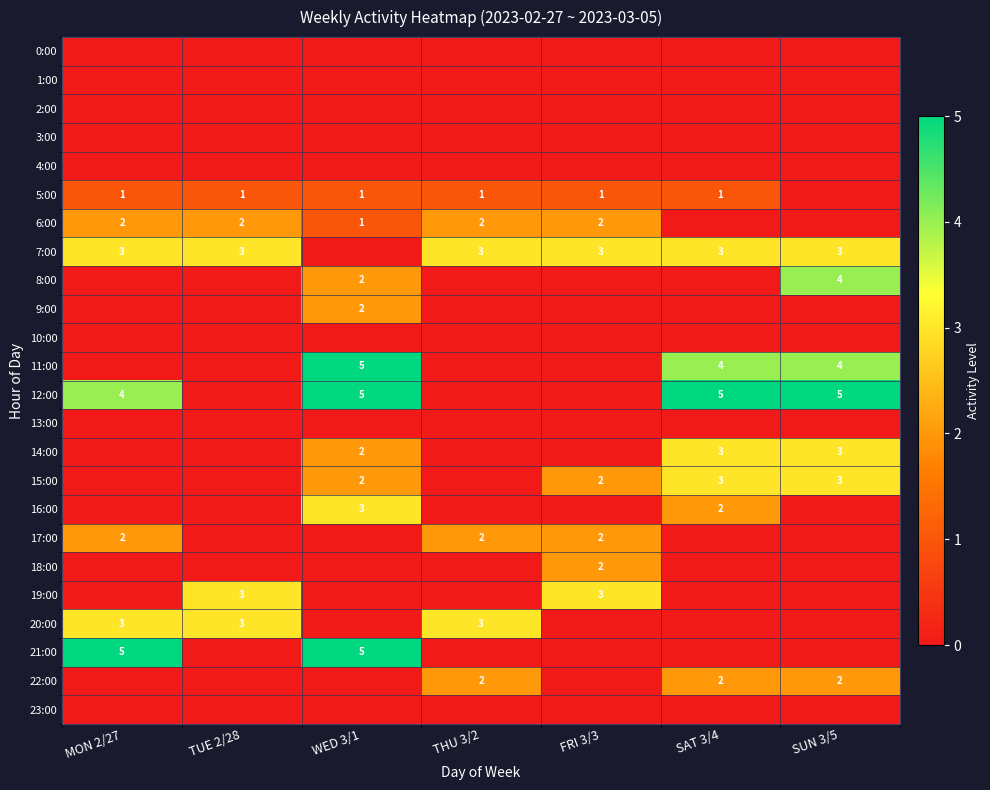

Which category has the highest value in the 18:00 series?

FRI 3/3